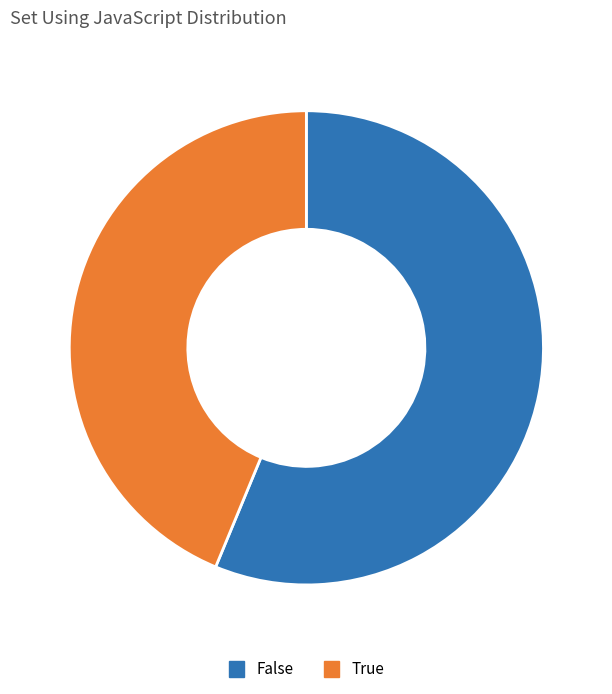

Is the sum of True and False greater than half?

Yes